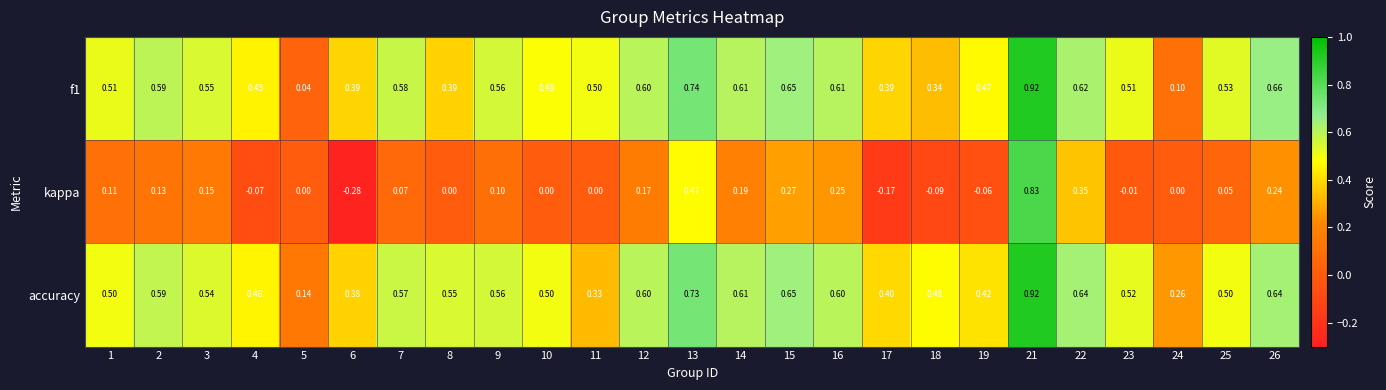

Which series has the widest spread of values?

kappa